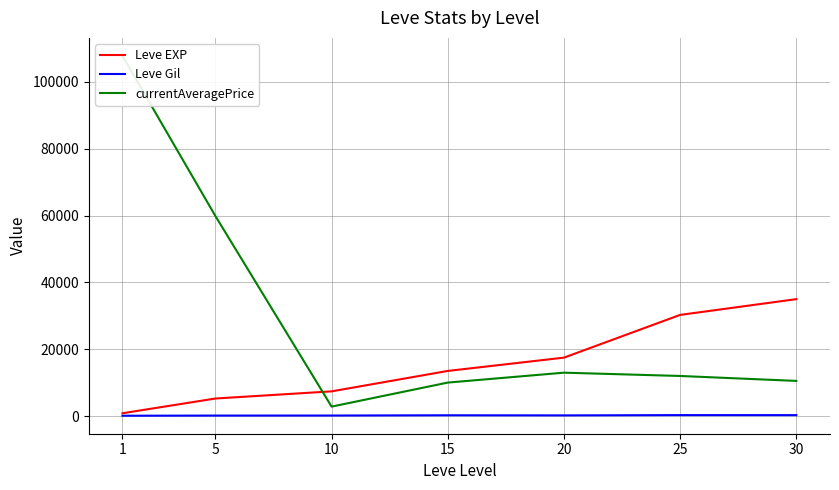

What is the minimum value shown in the chart?

112.3